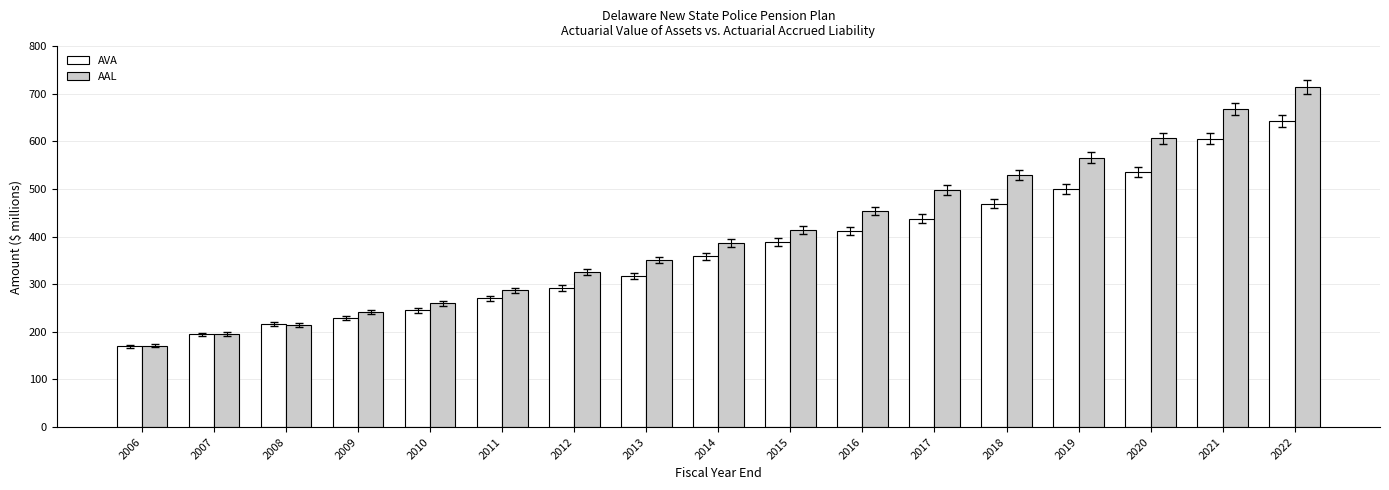

What is the total value across all series at 2008?

431.3